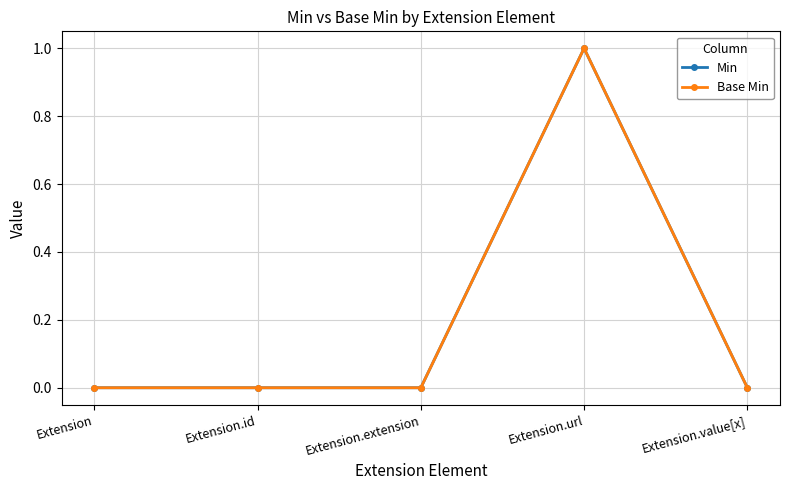

Does the chart have visible grid lines?

Yes